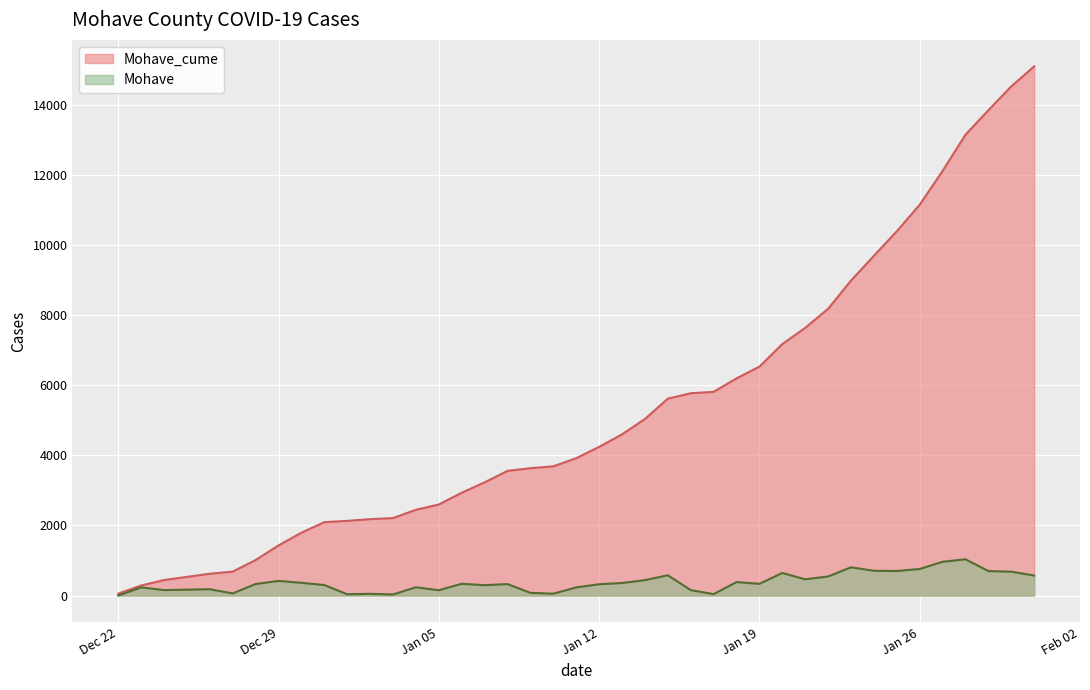

What is the value of the Mohave_cume point at the 11th from the left?

2181